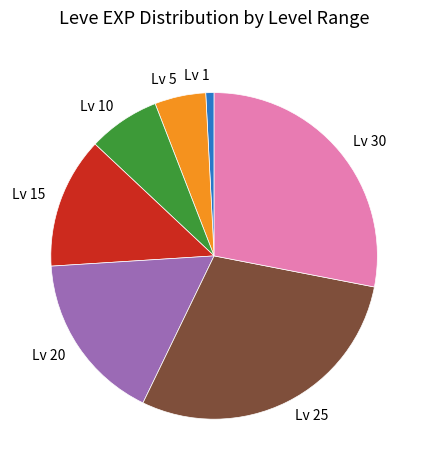

True or false: Lv 10 accounts for 1% of the total.

False